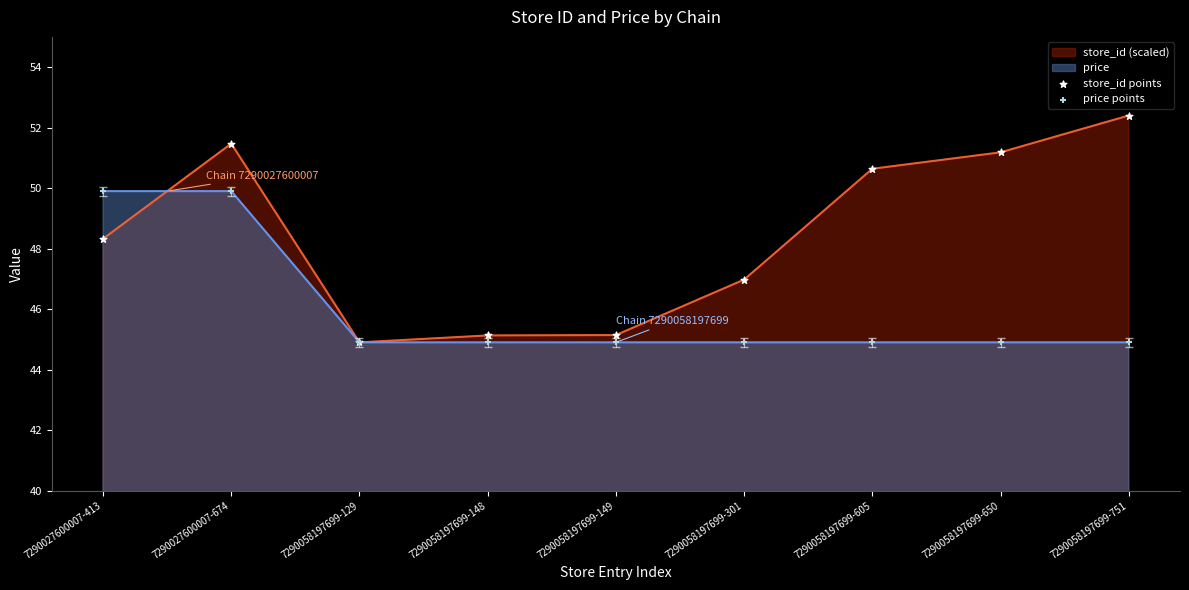

Is the value of price points at 7290027600007-413 greater than the value of store_id points at 7290058197699-650?

No